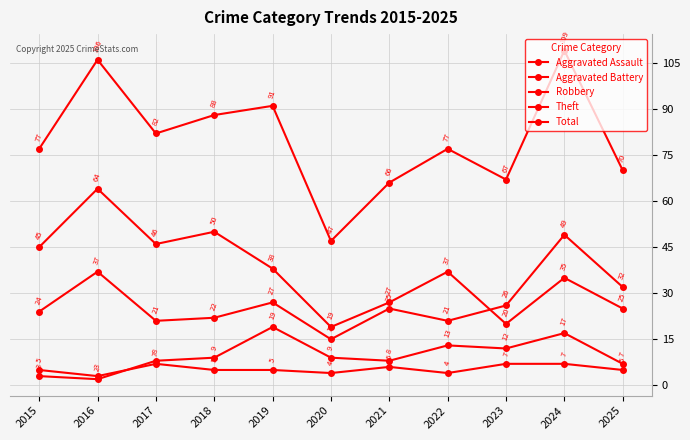

How many Aggravated Assault values are between 4 and 7?

10